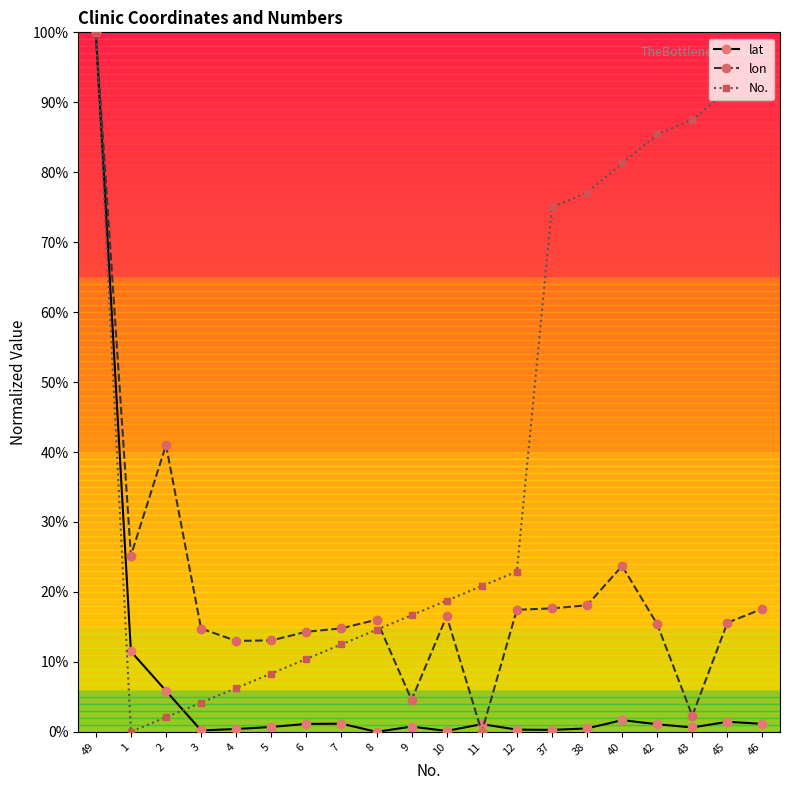

What is the value of the No. point at the 12th from the left?

20.8